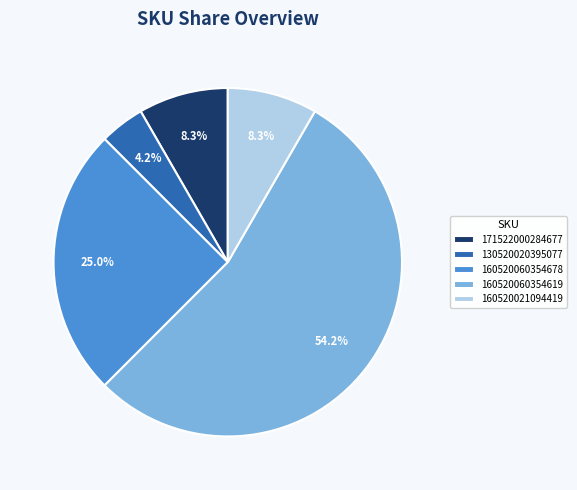

Is the sum of 160520060354678 and 130520020395077 greater than half?

No